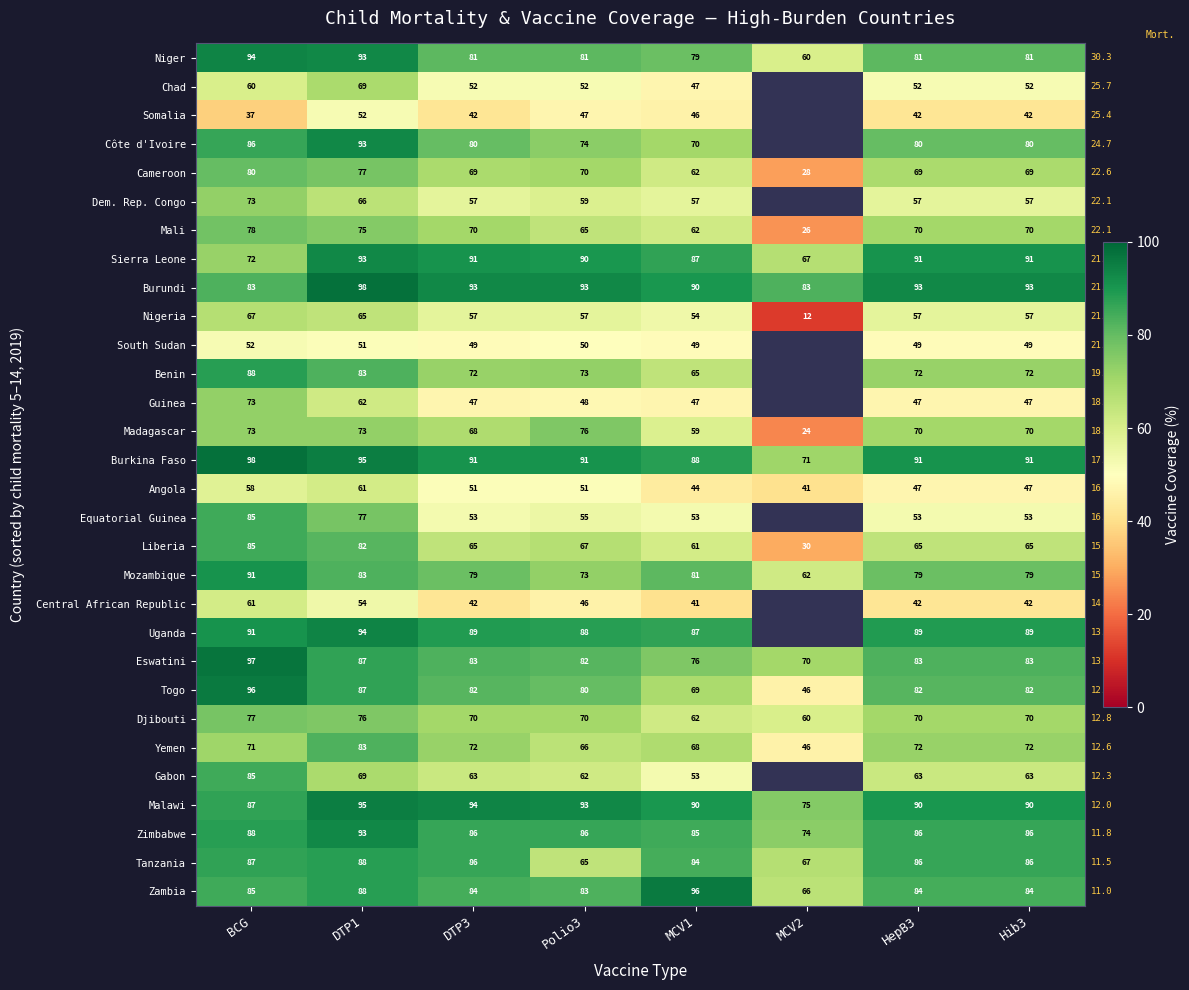

Which series changed the most between Polio3 and MCV1?

Tanzania